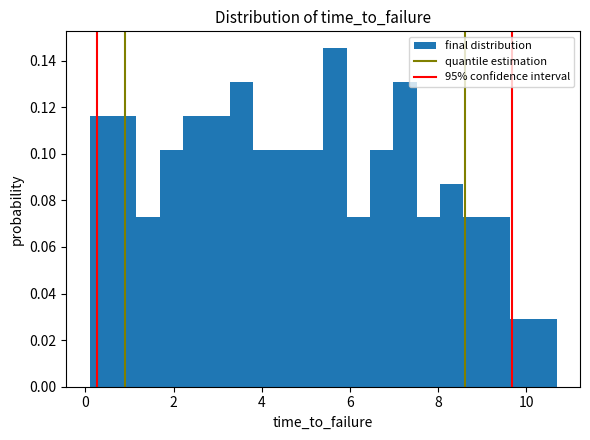

Around what value on the x-axis is the tallest bar? Give the approximate position of its centre, as read against the axis.

5.6